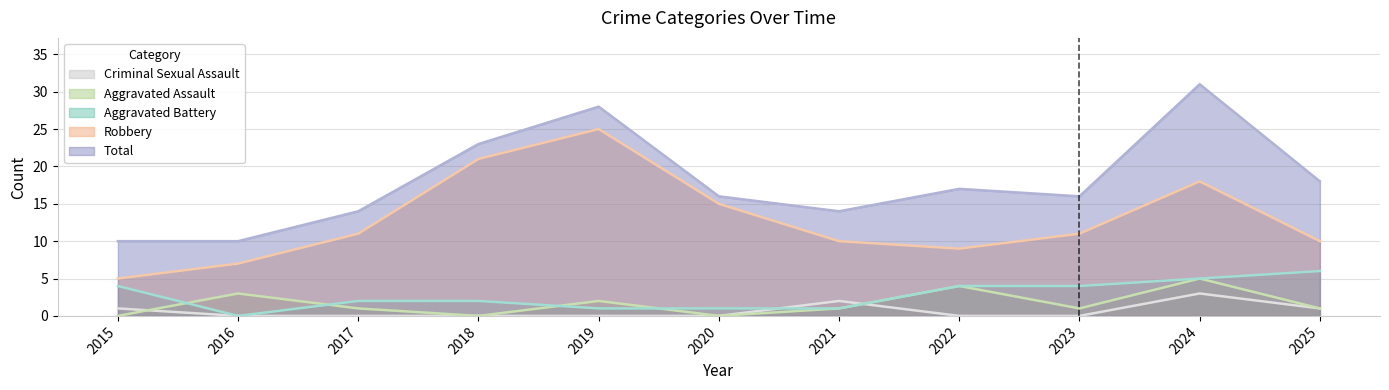

At which category is the sum across all series the highest?

2024